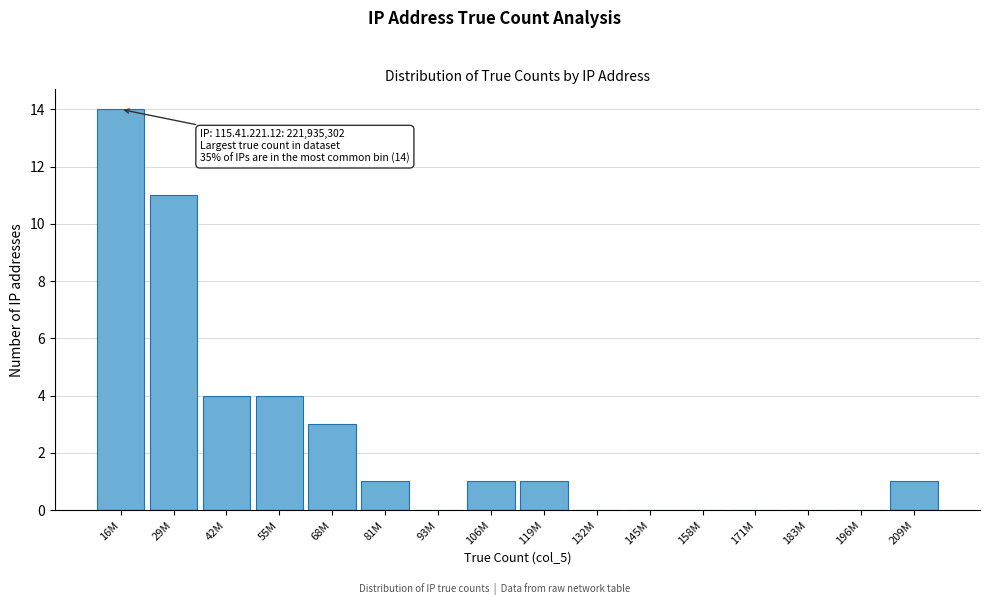

Reading left to right, transcribe all the data shown in this chart.

16M=14	29M=11	42M=4	55M=4	68M=3	81M=1	93M=0	106M=1	119M=1	132M=0	145M=0	158M=0	171M=0	183M=0	196M=0	209M=1